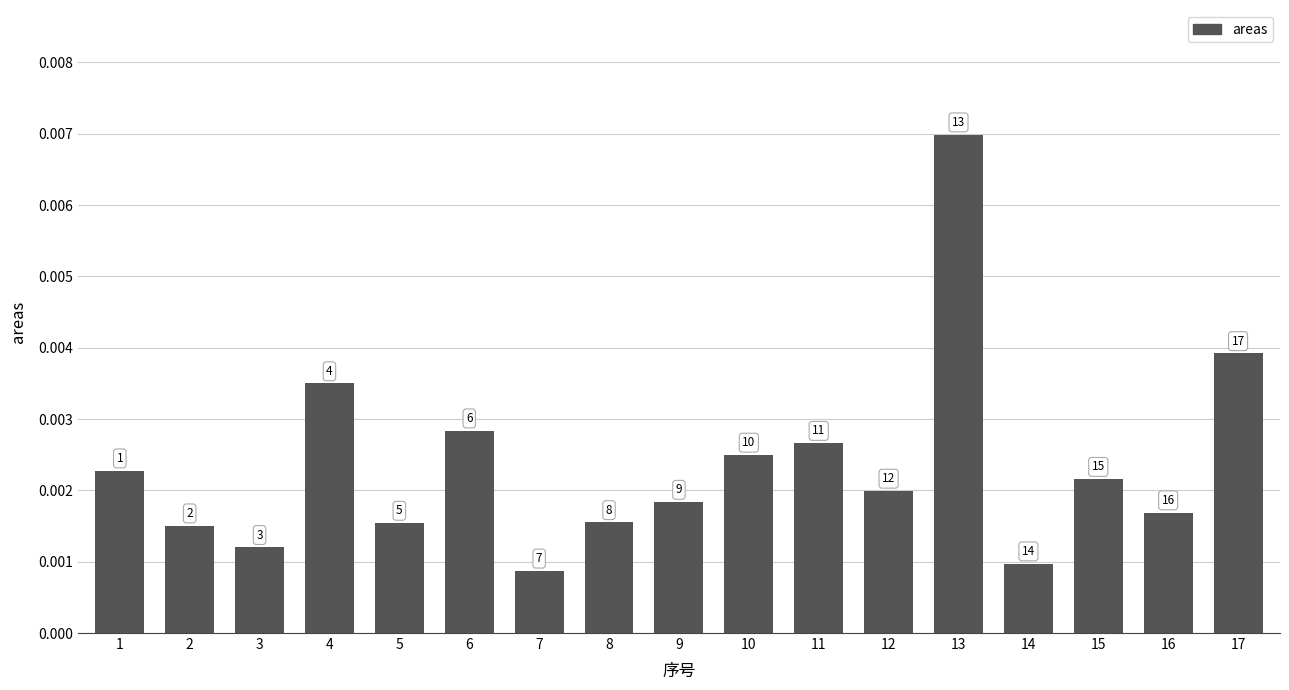

Which category has the highest value across all series?

13